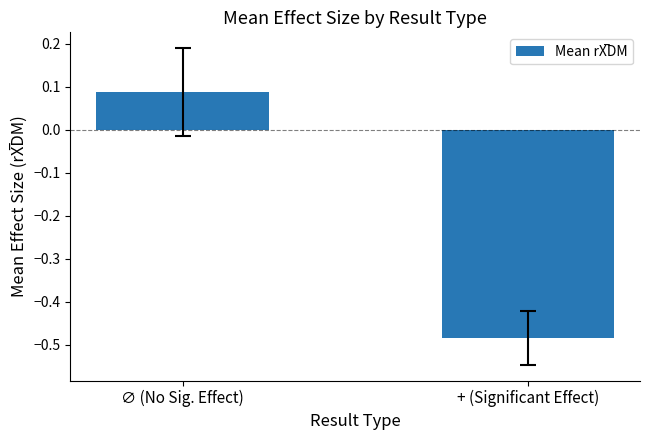

List the labels in order of value, largest first.

∅ (No Sig. Effect), + (Significant Effect)